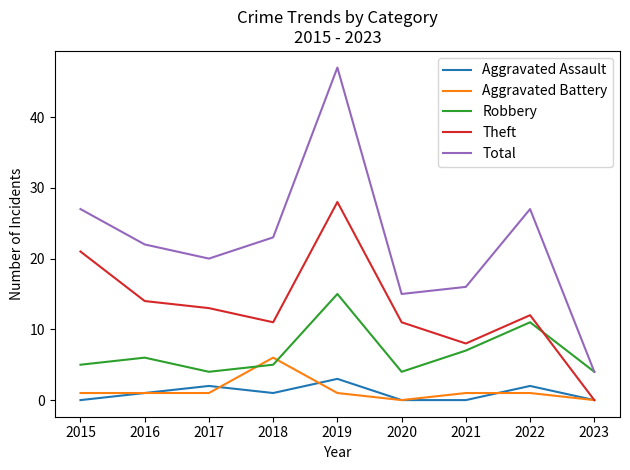

At which category does Robbery reach its first local valley?

2017